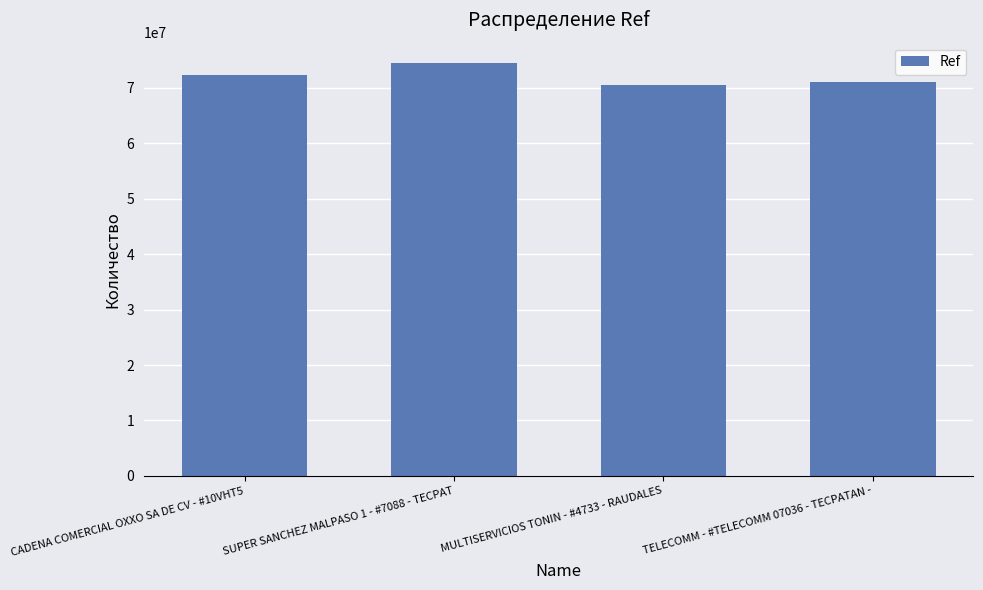

What is the value of the 4th bar from the left?

71114789